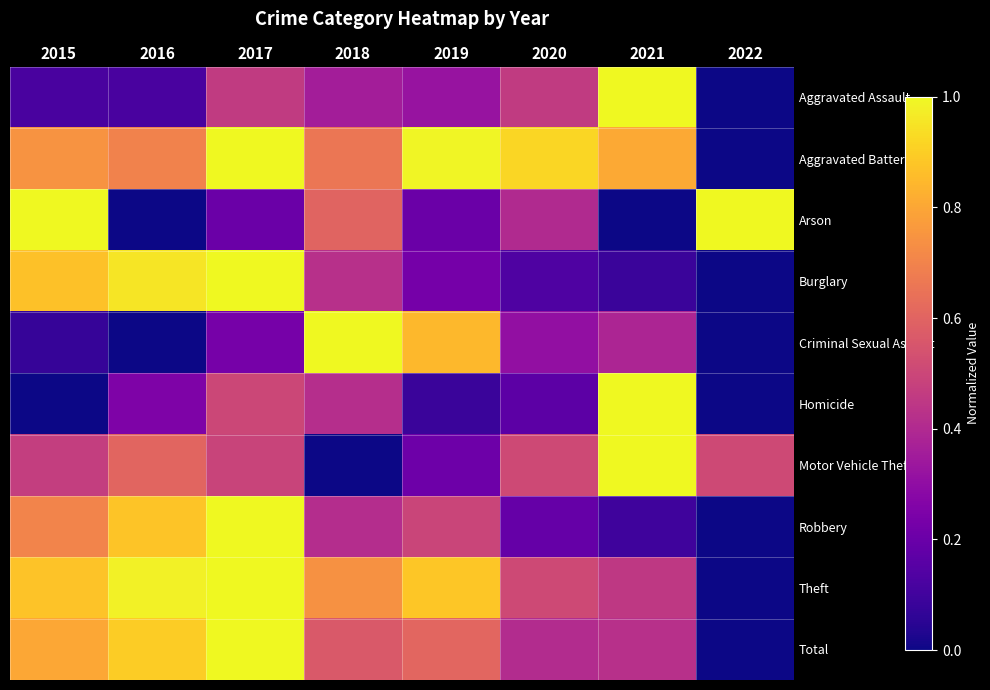

What is the greatest value displayed?

1.0